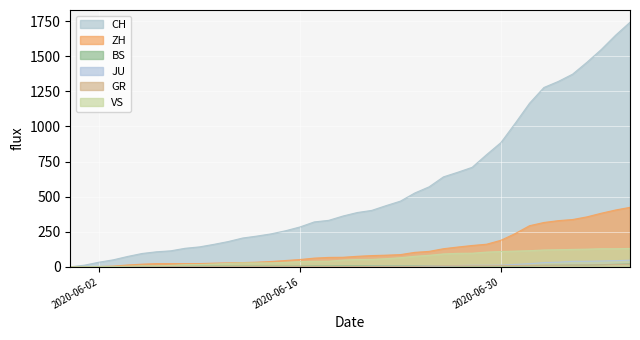

What is the sum of all CH values?

22371